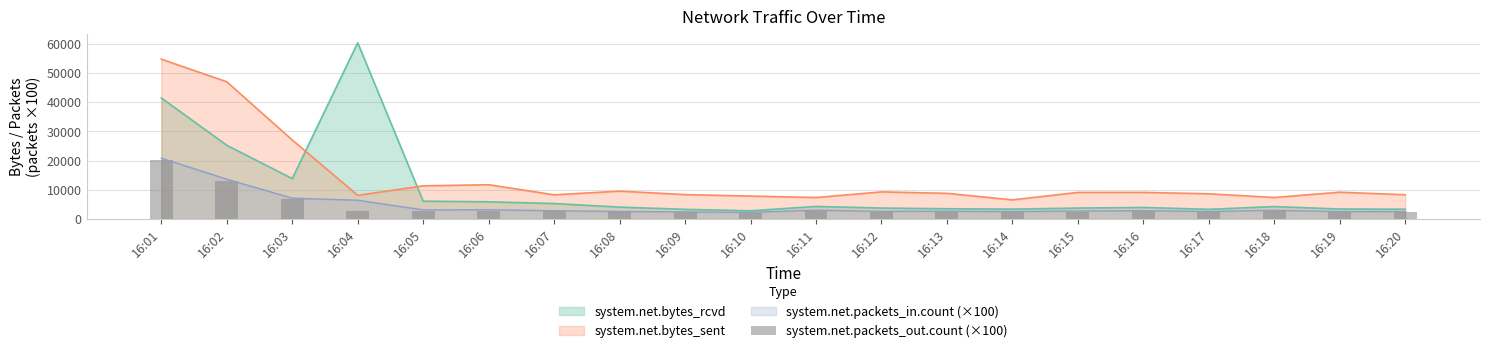

What is the value of the 16th bar from the left?

2715.0